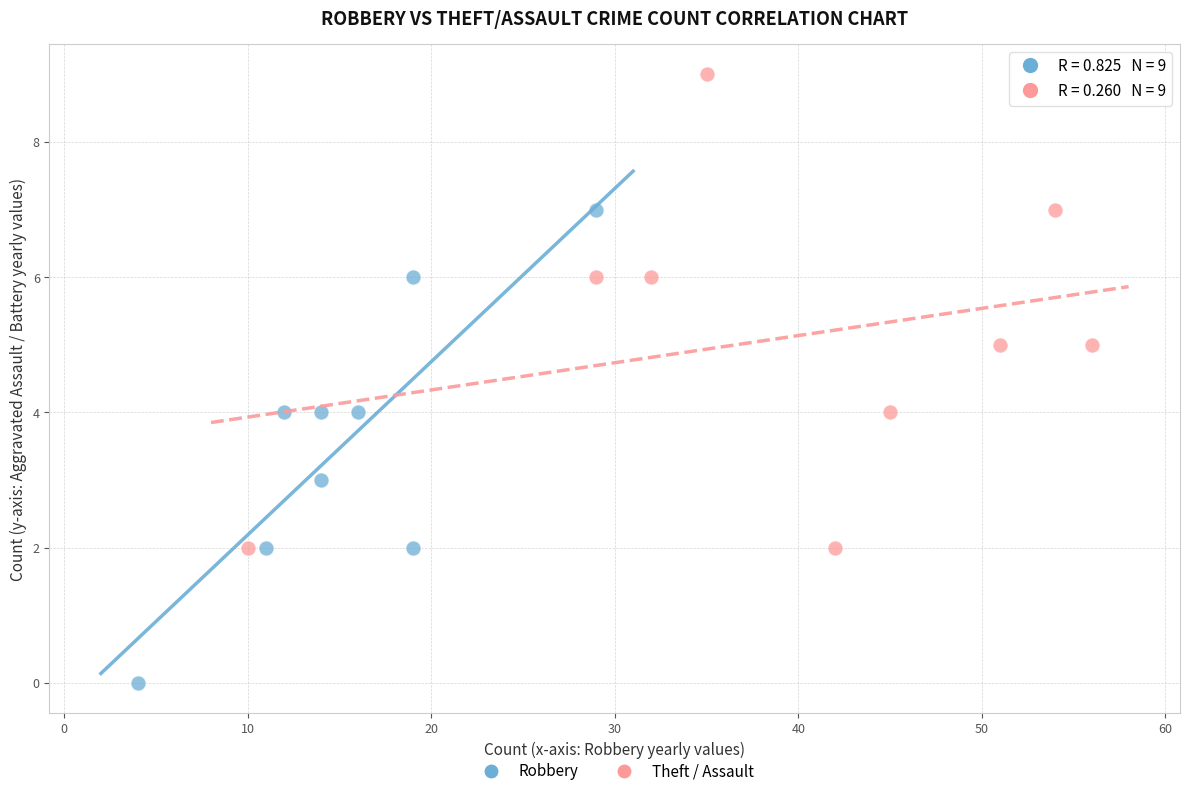

Which series reaches the minimum Y coordinate?

Robbery